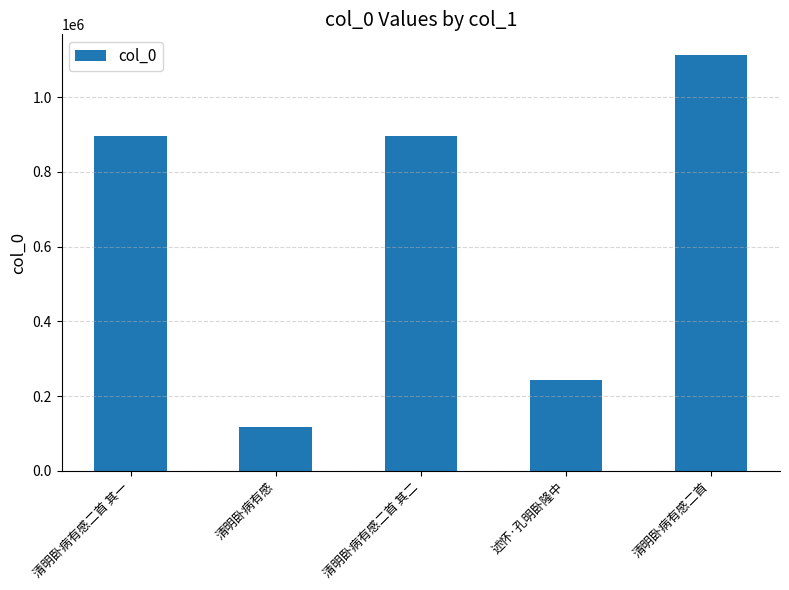

Are the bars grouped side by side (vs. stacked)?

No